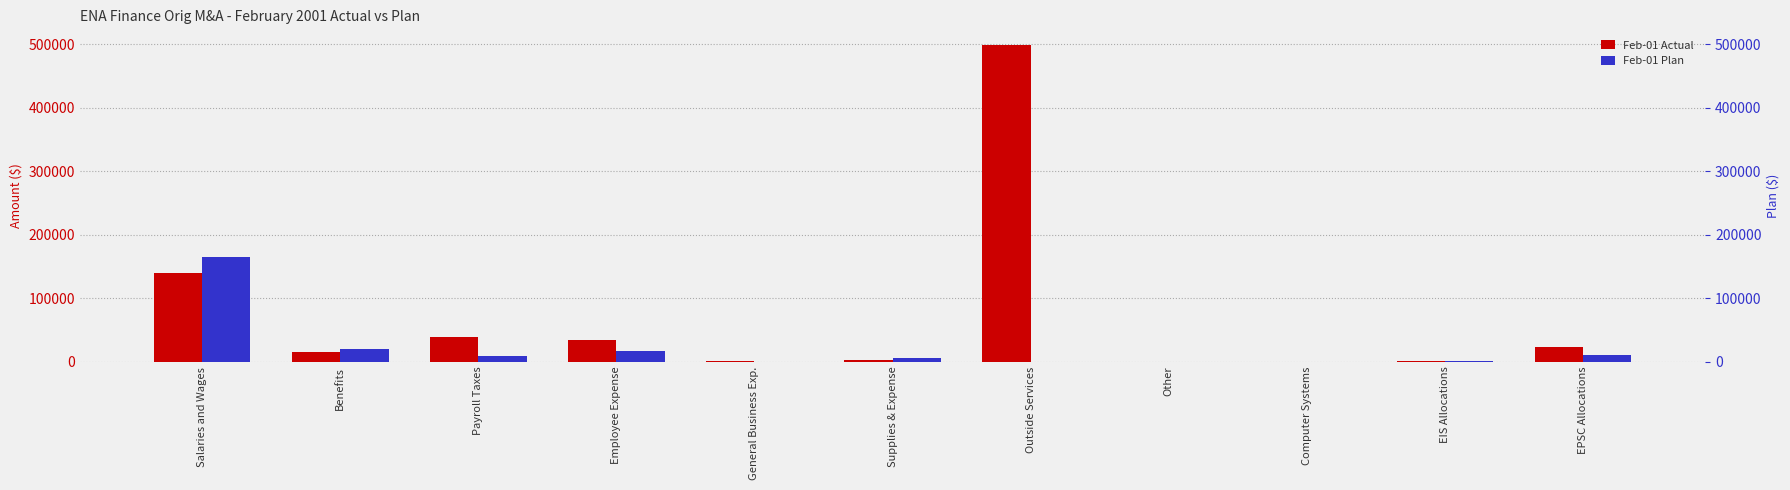

The value of Feb-01 Plan at EPSC Allocations is 11220.0. True or false?

True